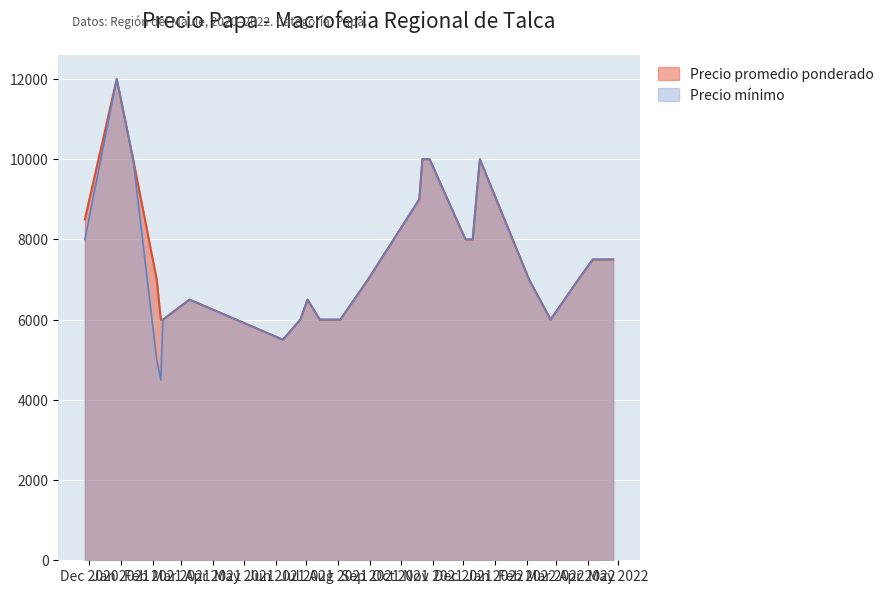

What is the total value across all series at 2022-03-23?

14000